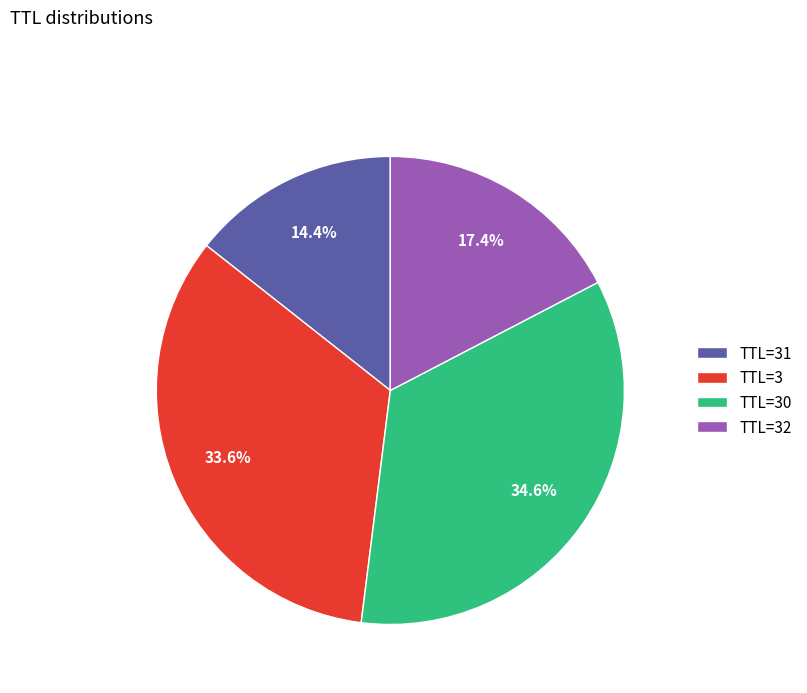

Is TTL=3 the majority of the pie?

No